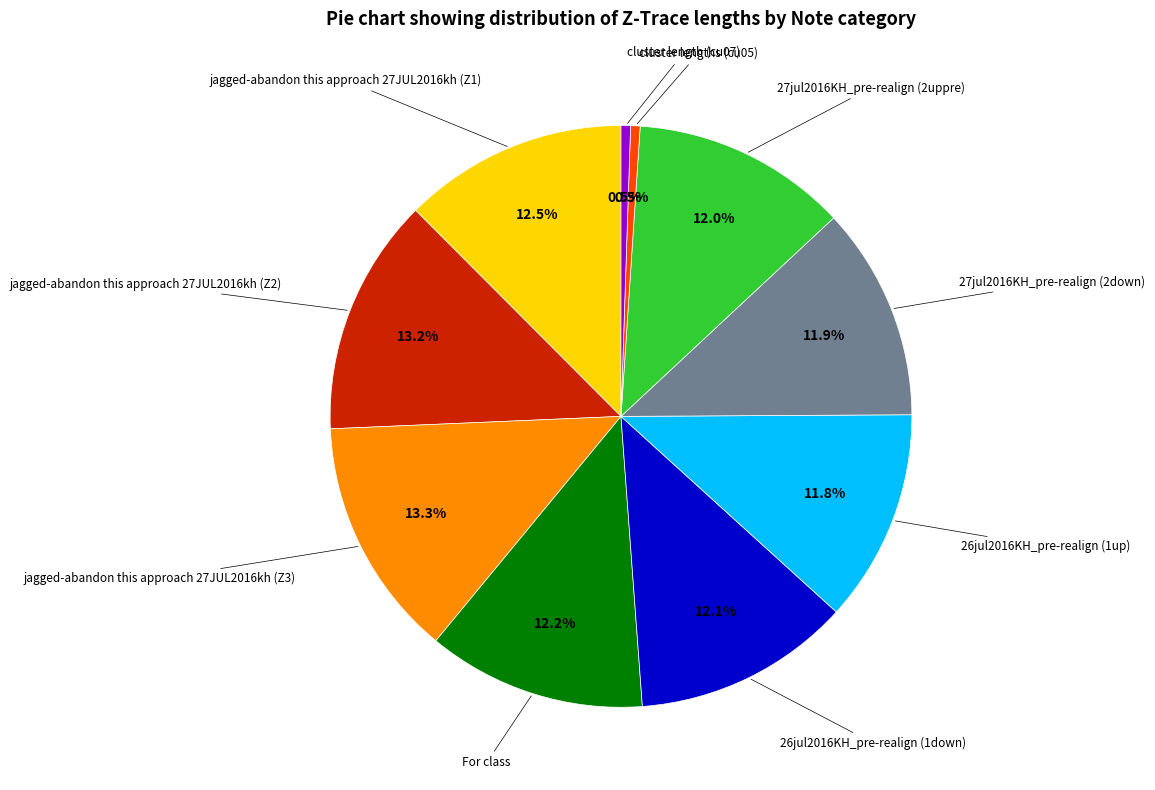

Is there a majority slice in this chart?

No